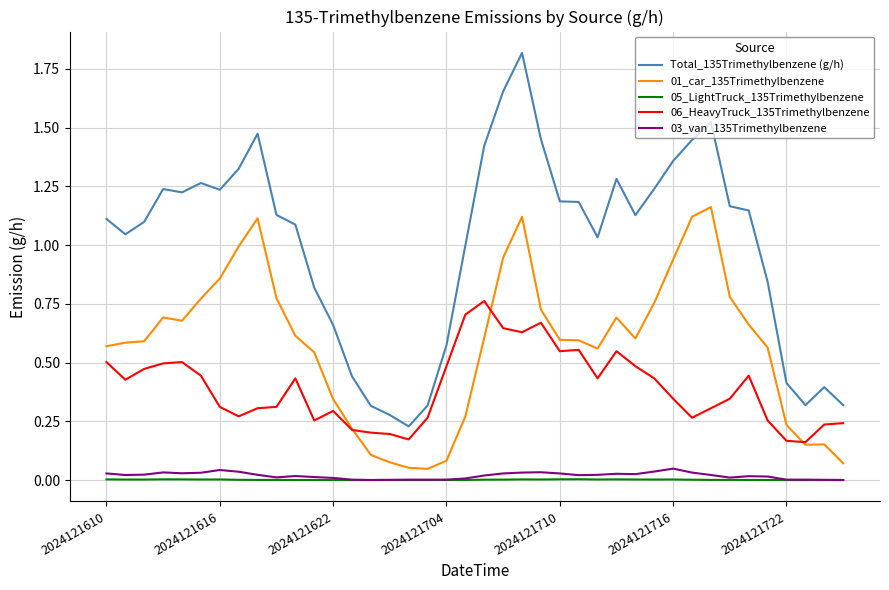

Which series has the largest total across all categories?

Total_135Trimethylbenzene (g/h)